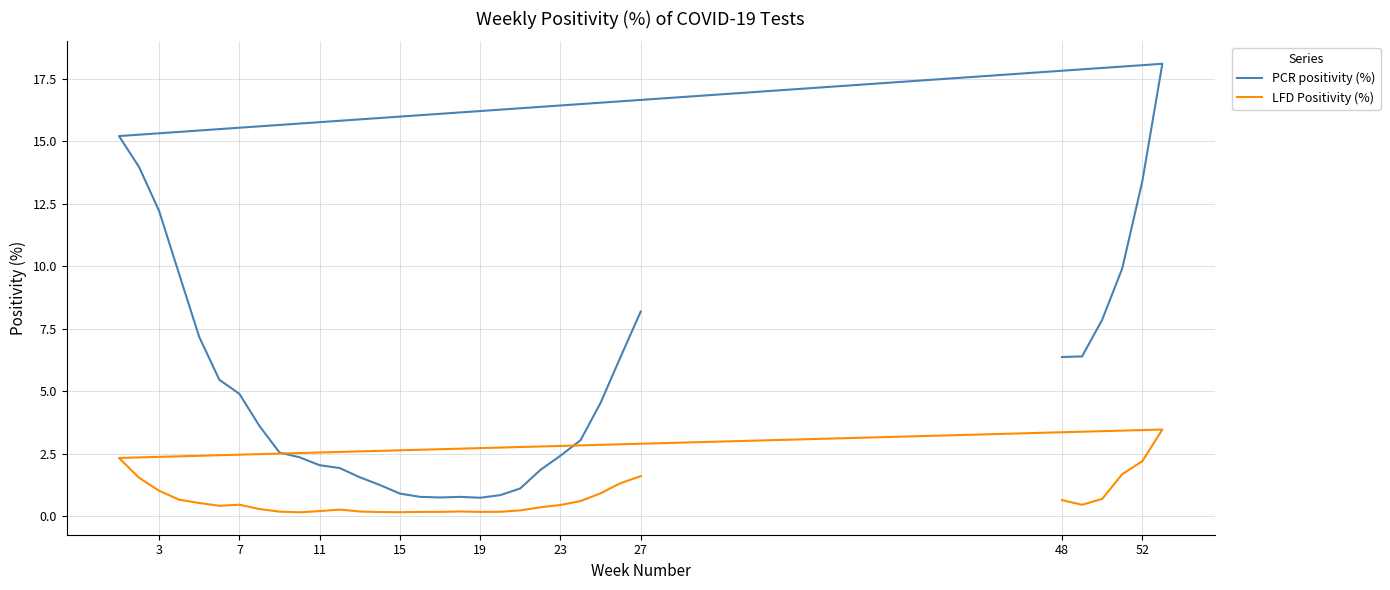

At how many categories does at least one series exceed 4?

16